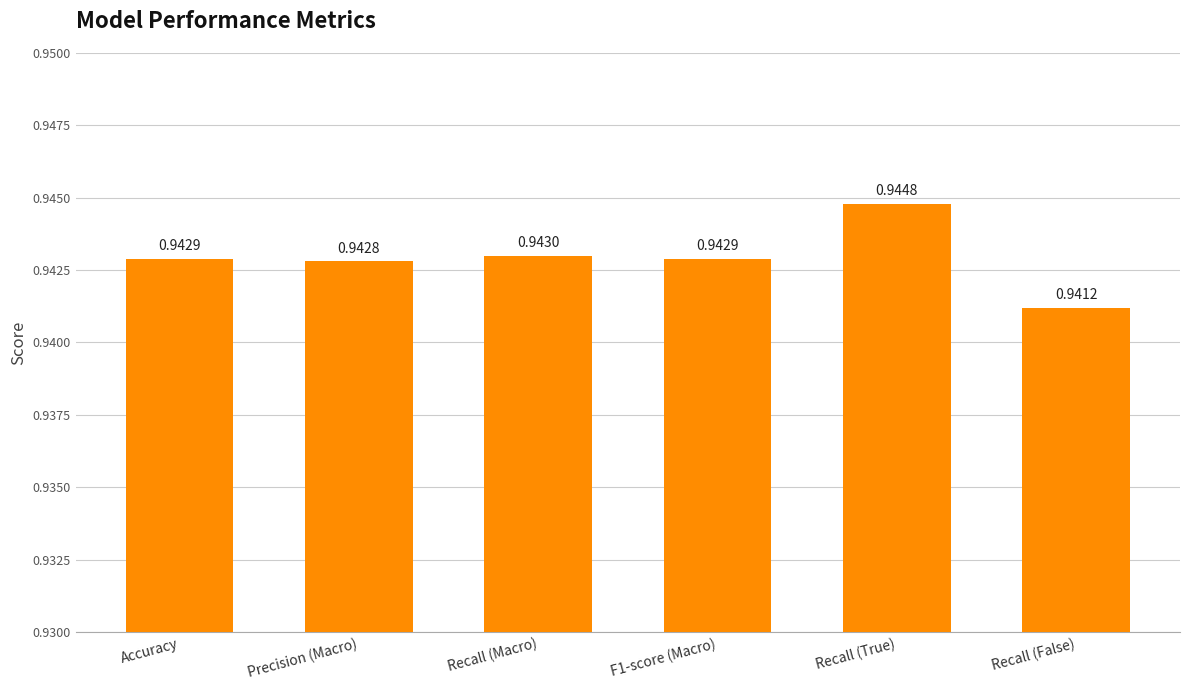

At which category does the chart reach its peak across all series?

Recall (True)